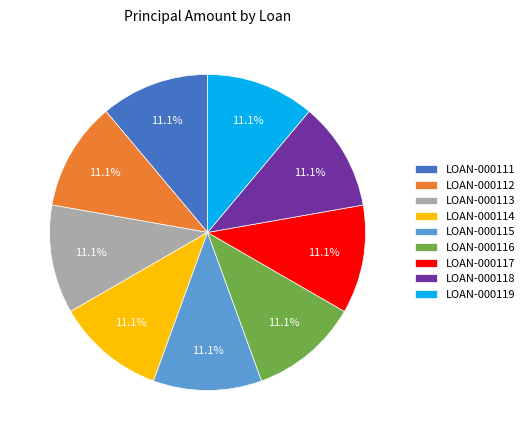

What percentage do LOAN-000117 and LOAN-000116 together represent?

22.2%